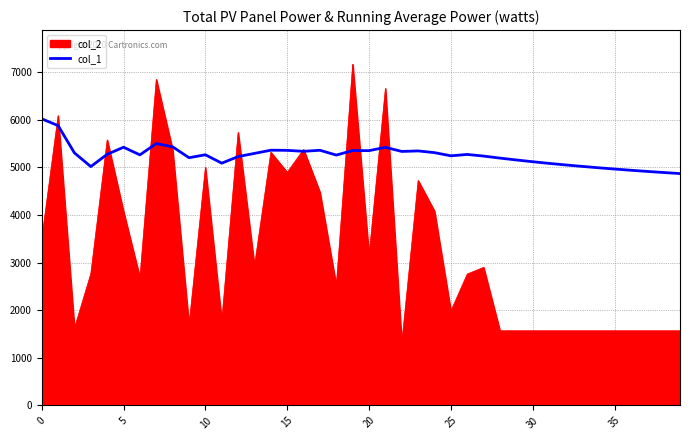

Which series has the largest total across all categories?

col_1